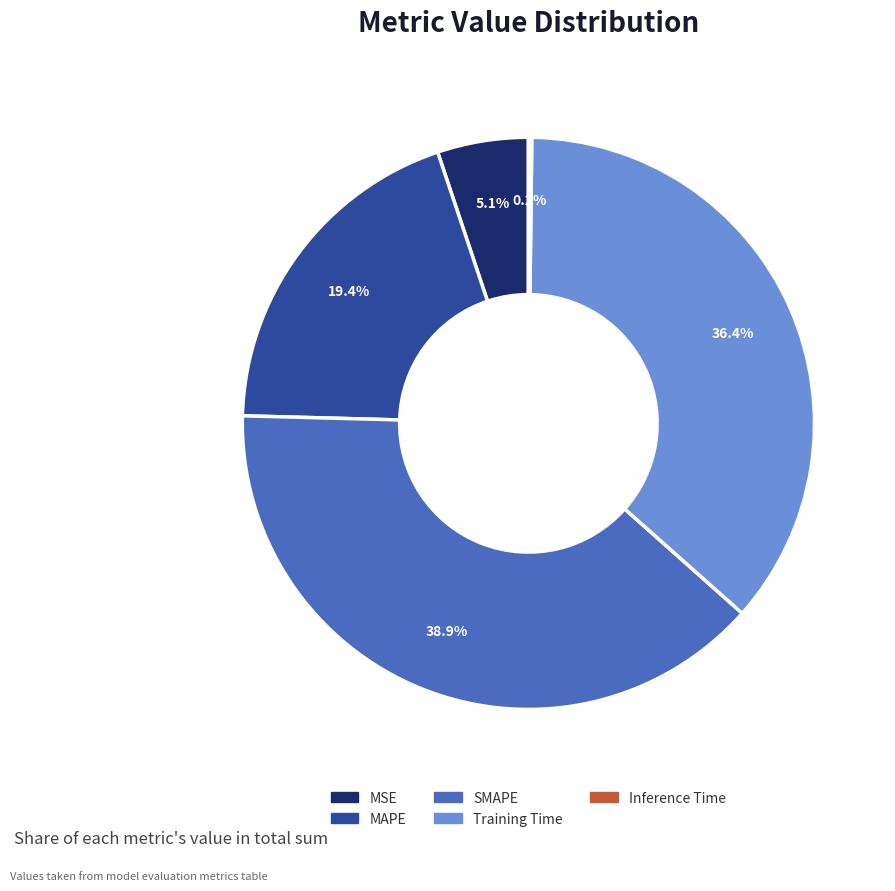

Does any single category account for the majority?

No